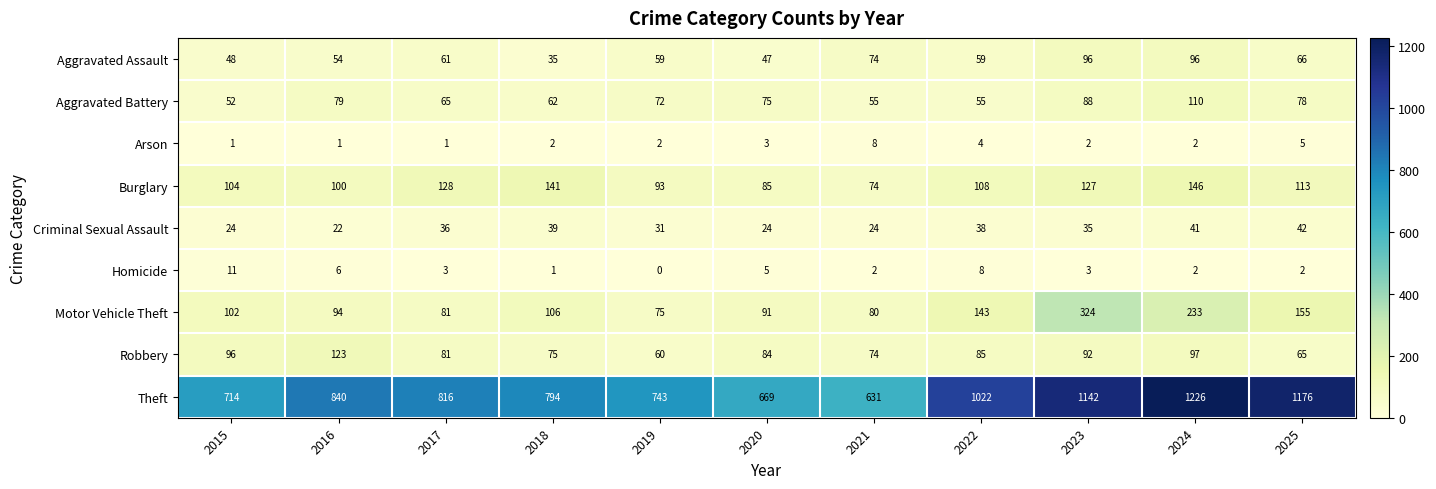

Is the value of Aggravated Battery at 2016 greater than the value of Robbery at 2018?

Yes